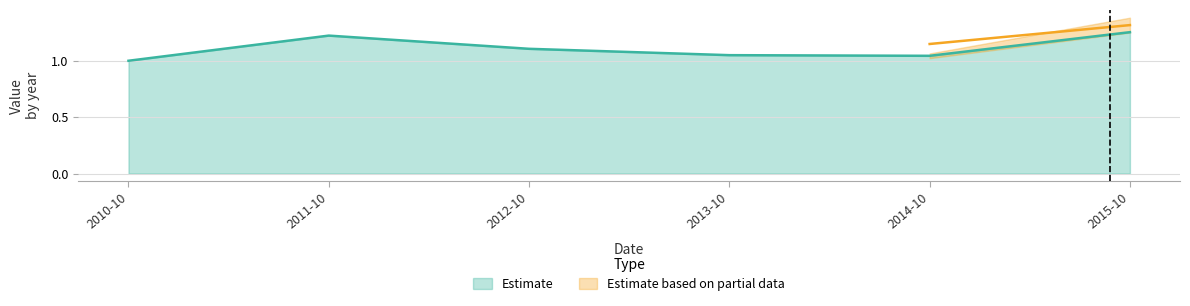

True or false: Estimate has a value of 1.0 at 2010-10.

True